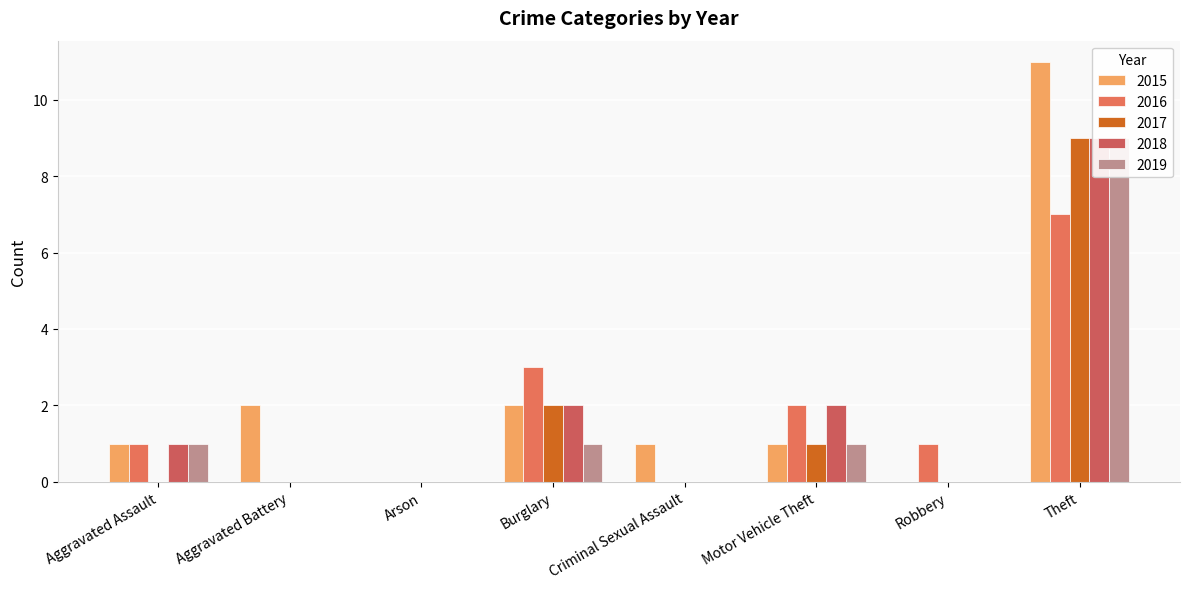

How many categories are shown in the chart?

8